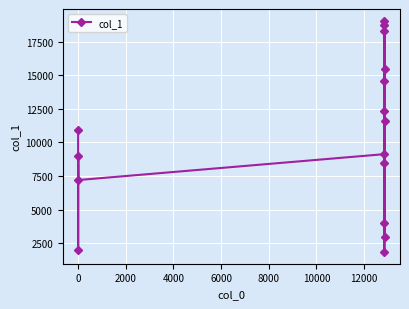

What is the smallest value displayed?

1833.0